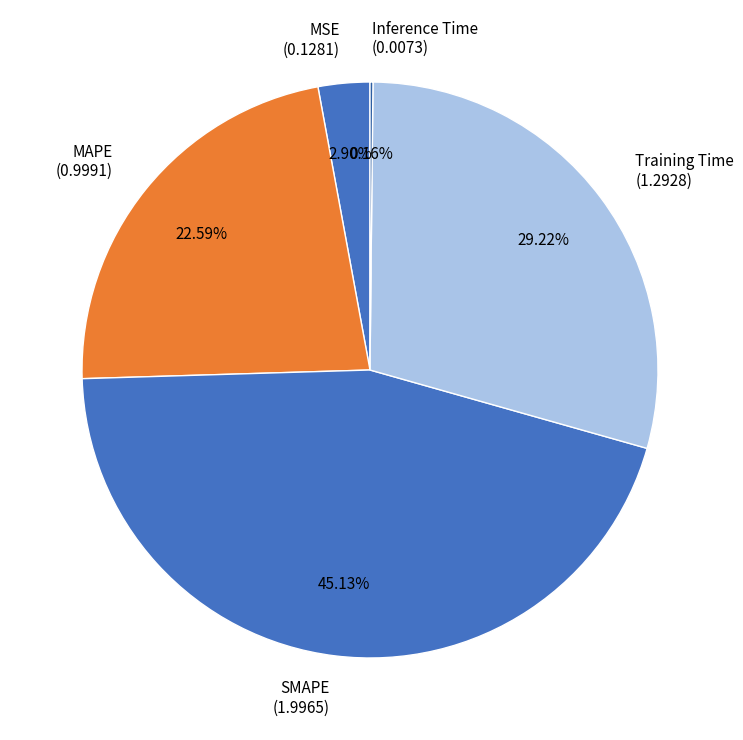

Does MAPE (0.9991) account for over 50% of the chart?

No